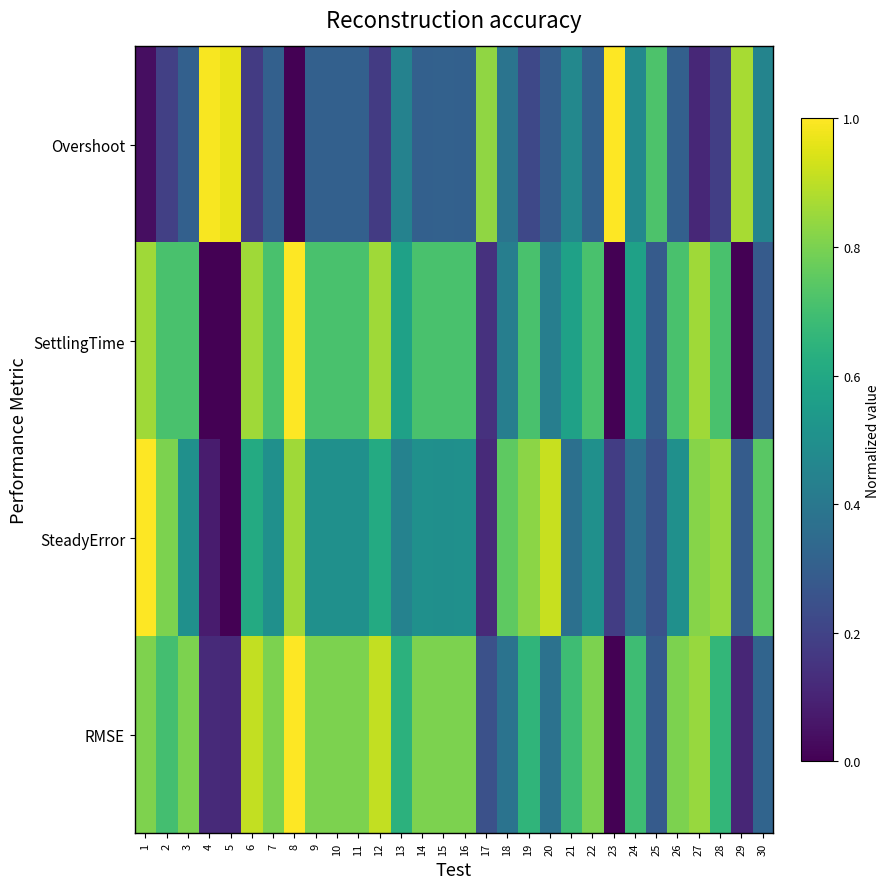

Rank the series by their maximum value, from highest to lowest.

Overshoot, SettlingTime, SteadyError, RMSE